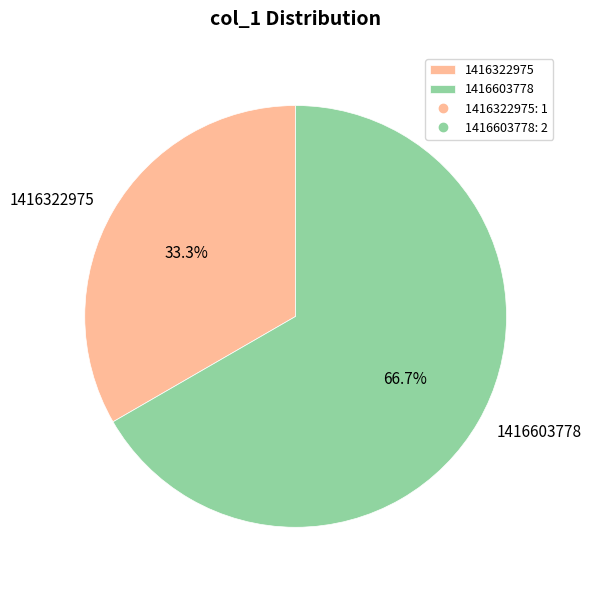

Count the number of slices in the pie.

2